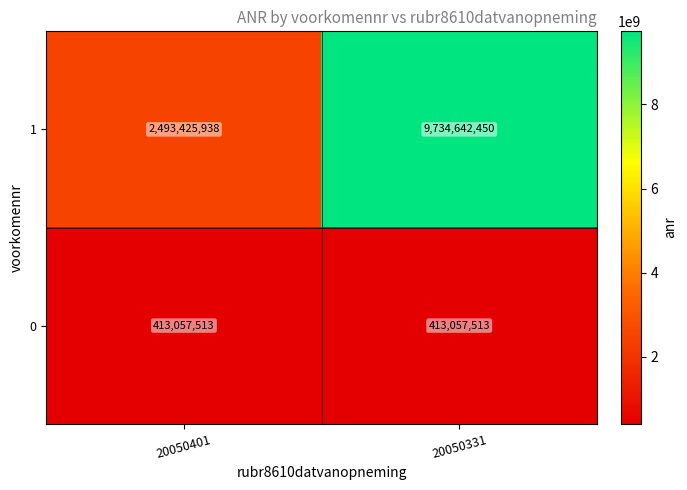

Which series has the largest range (max minus min)?

1